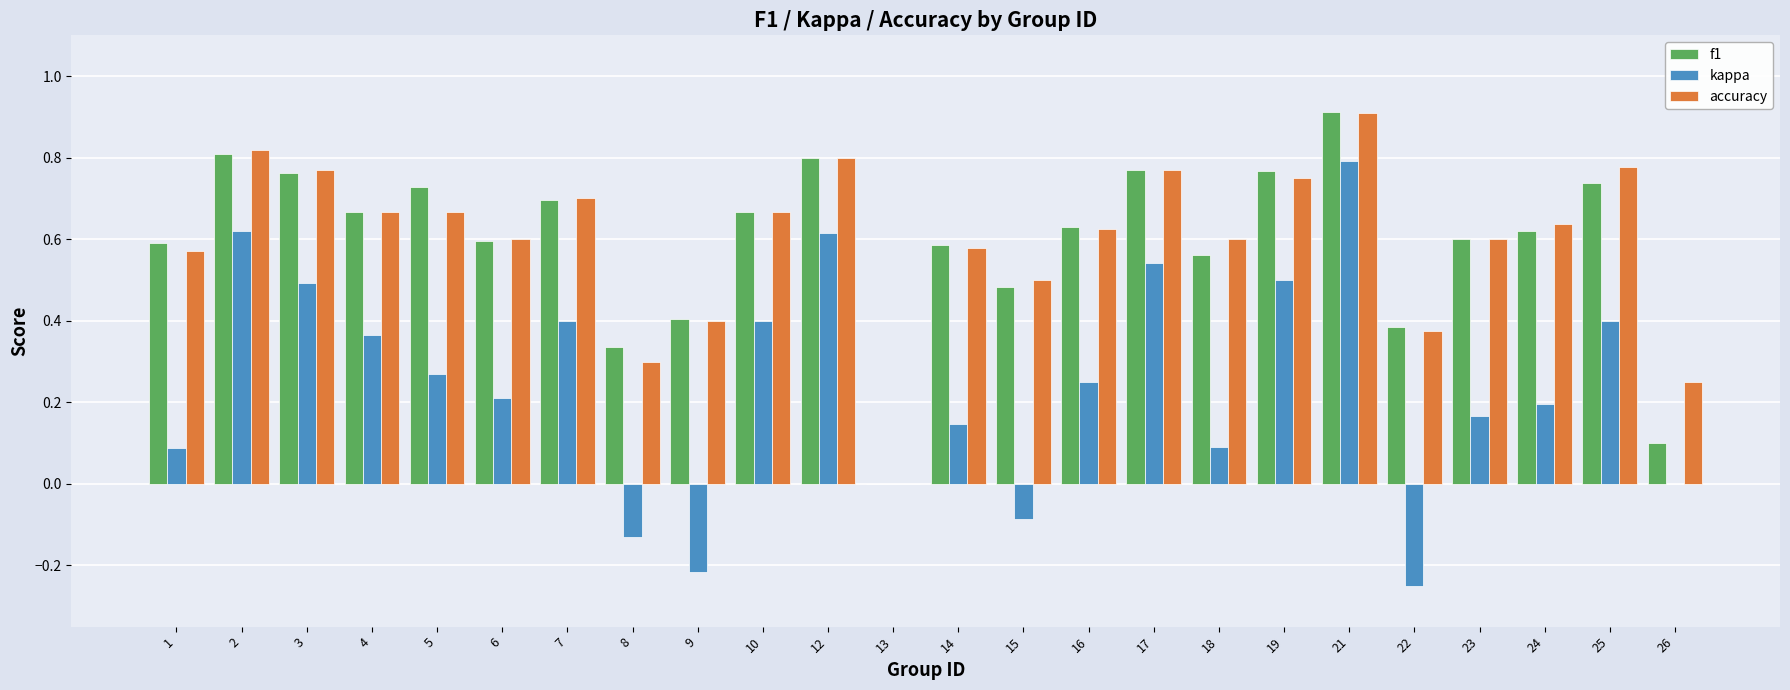

What is the sum of the f1 values at 21 and 15?

1.4